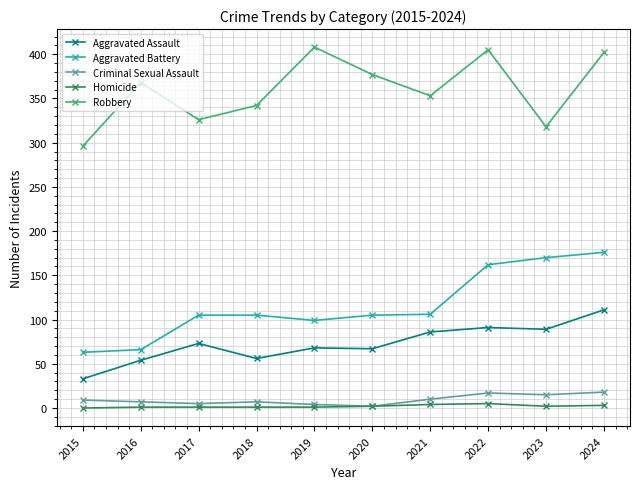

What is the maximum value shown in the chart?

408